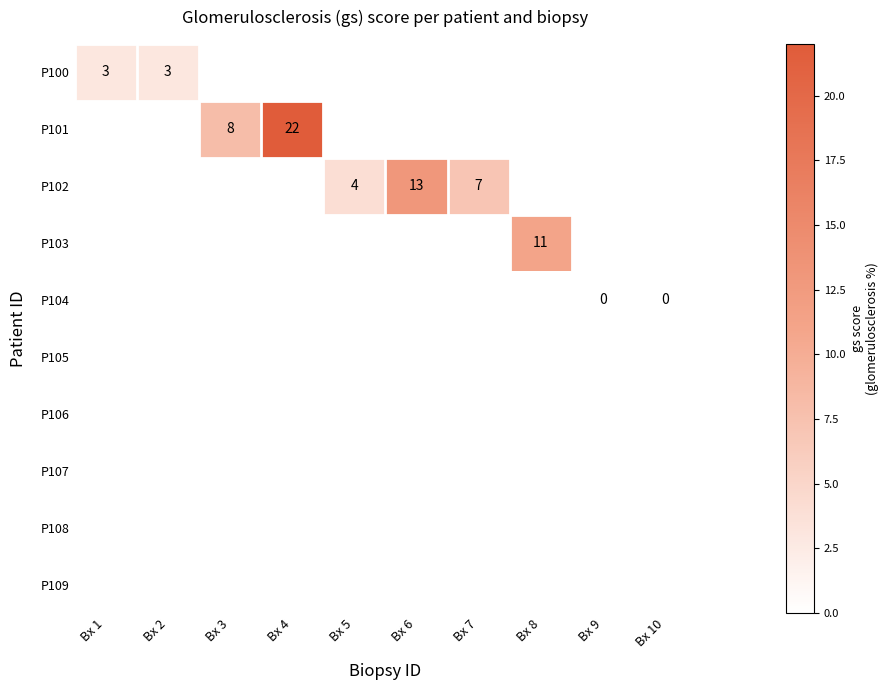

Which label corresponds to the smallest value in the chart?

Bx 9